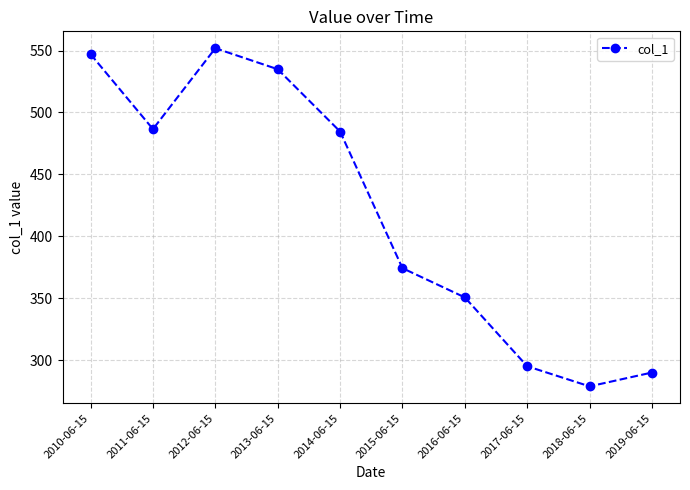

What position from the left is 2018-06-15?

9